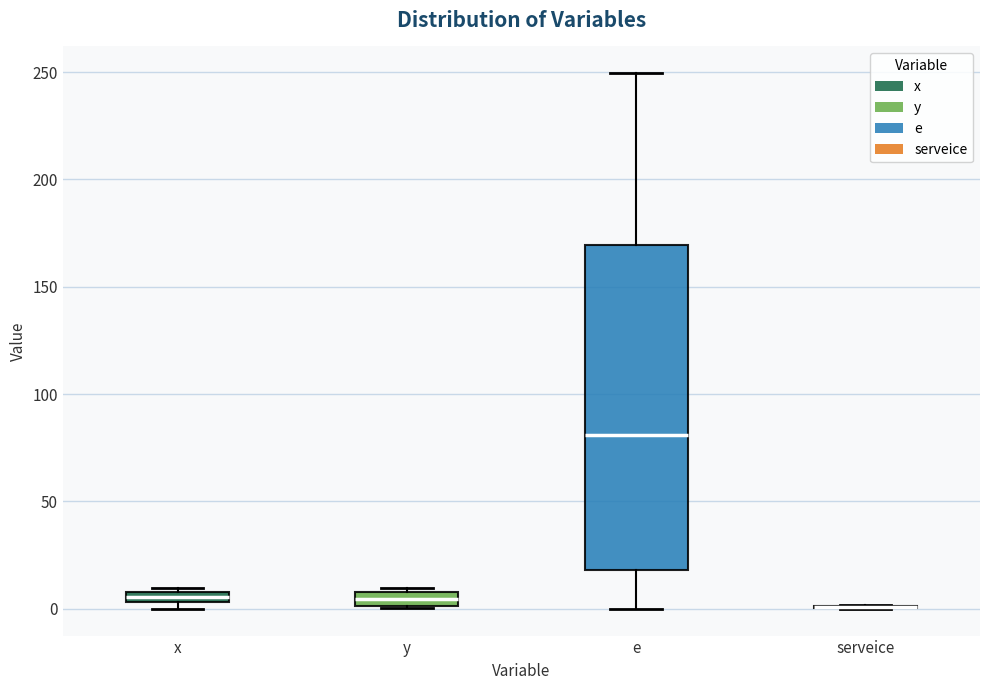

Where is the lower edge of the box for y on the y-axis? The values are not printed on the chart, so give them approximately, as read against the axis.

0